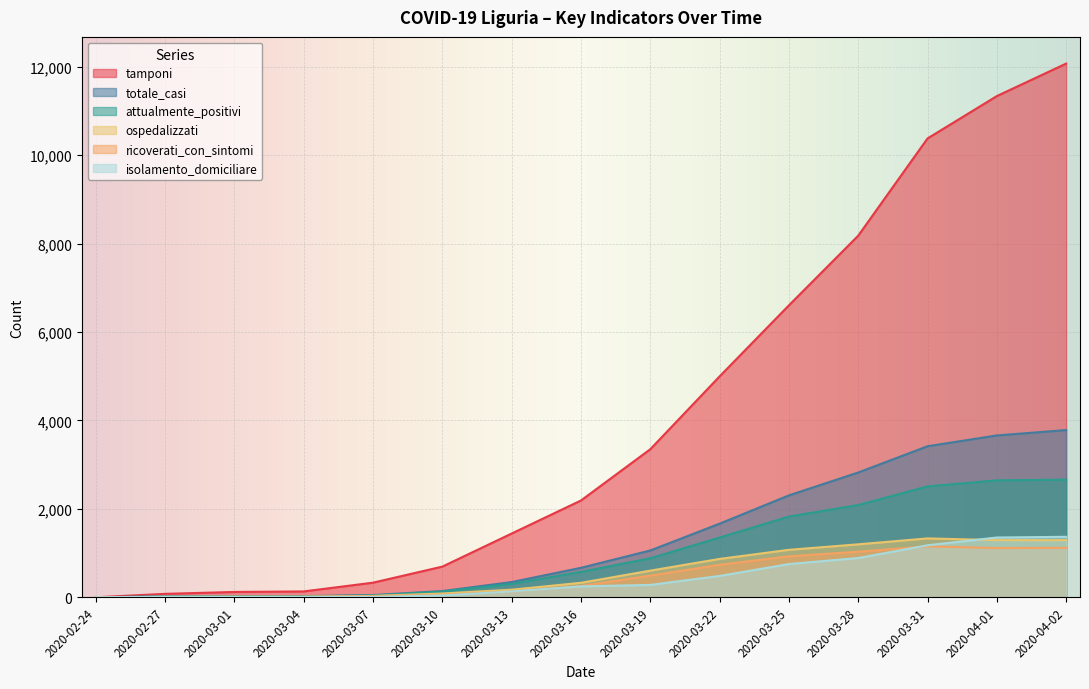

Which series has the largest total across all categories?

tamponi